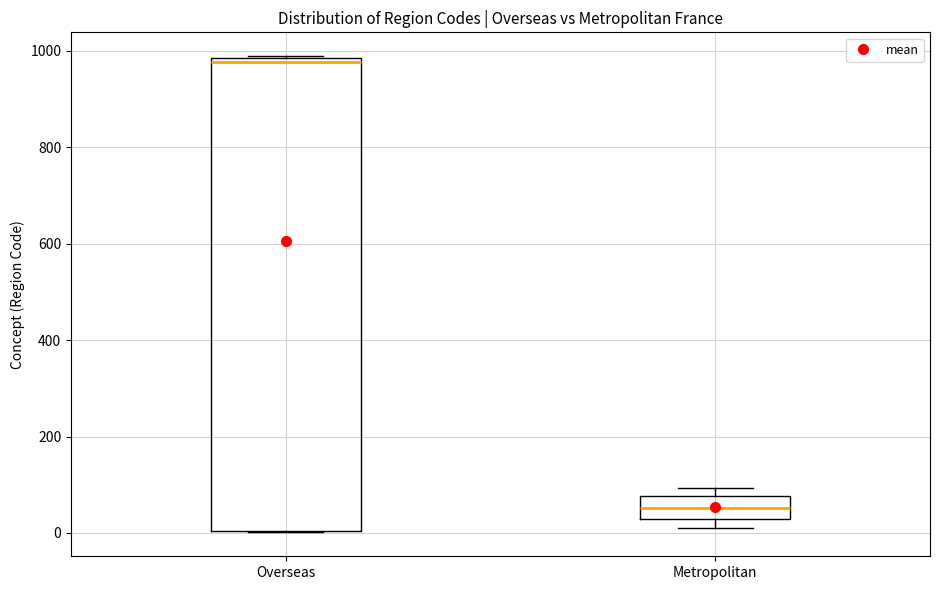

Reading left to right, read every box against the y-axis: the position of its median line, the range the box covers, and the ends of its whiskers. The values are not printed on the chart, so give them approximately, as read against the axis.

Overseas: median 980 (just below the box's upper edge), box 0 to 980, whiskers 0 to 980
Metropolitan: median 60, box 20 to 80, whiskers 20 (just below the box's lower edge) to 100